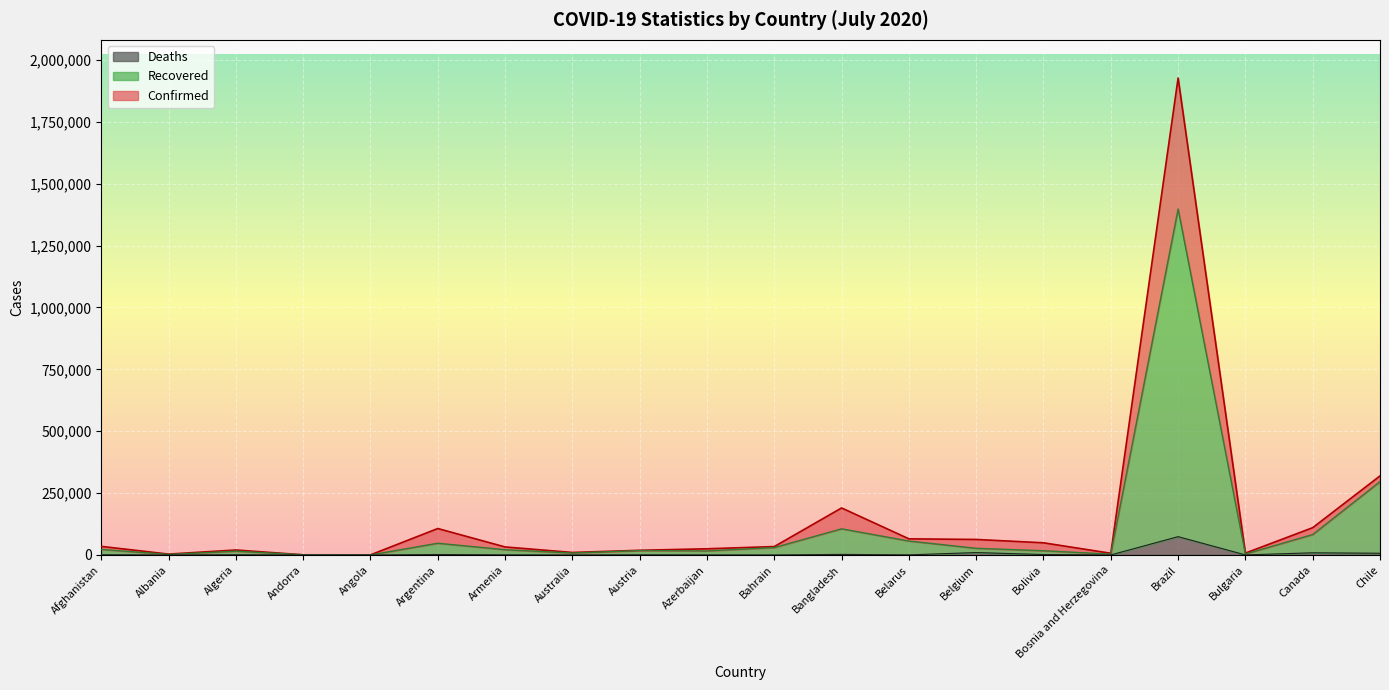

Rank the series by their average value, from lowest to highest.

Deaths, Recovered, Confirmed